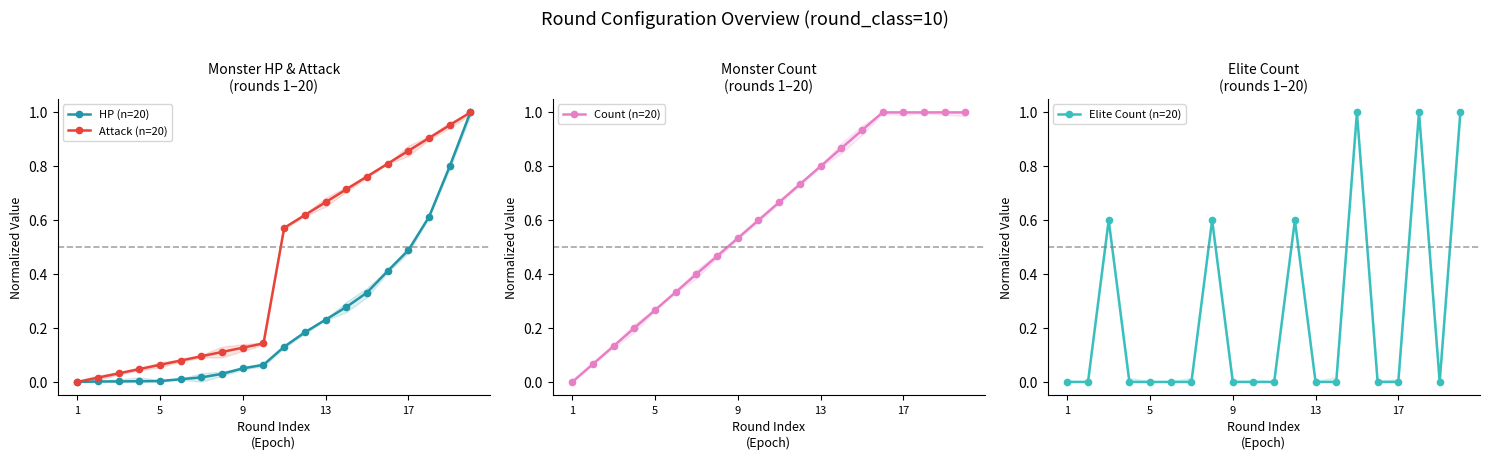

What is the difference between the maximum and minimum values in the Elite Count (n=20) series?

1.0